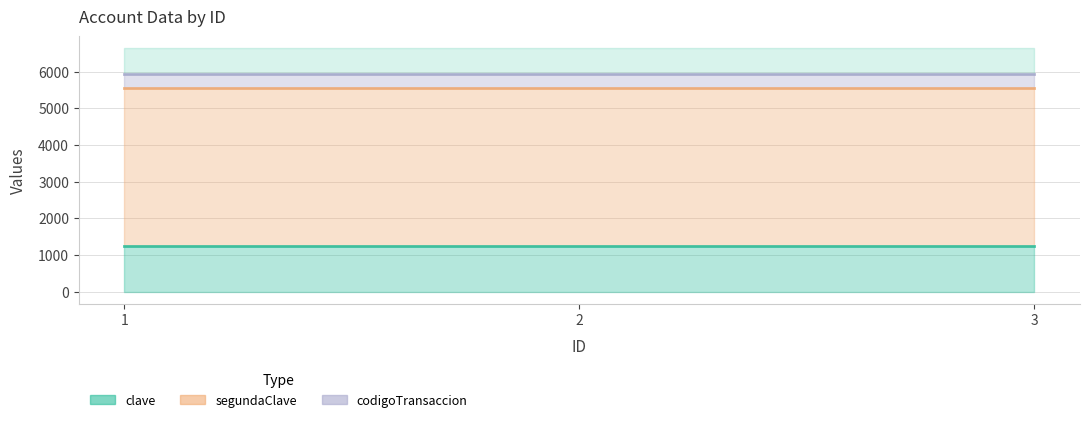

What is the sum of the segundaClave values at 2 and 3?

8642